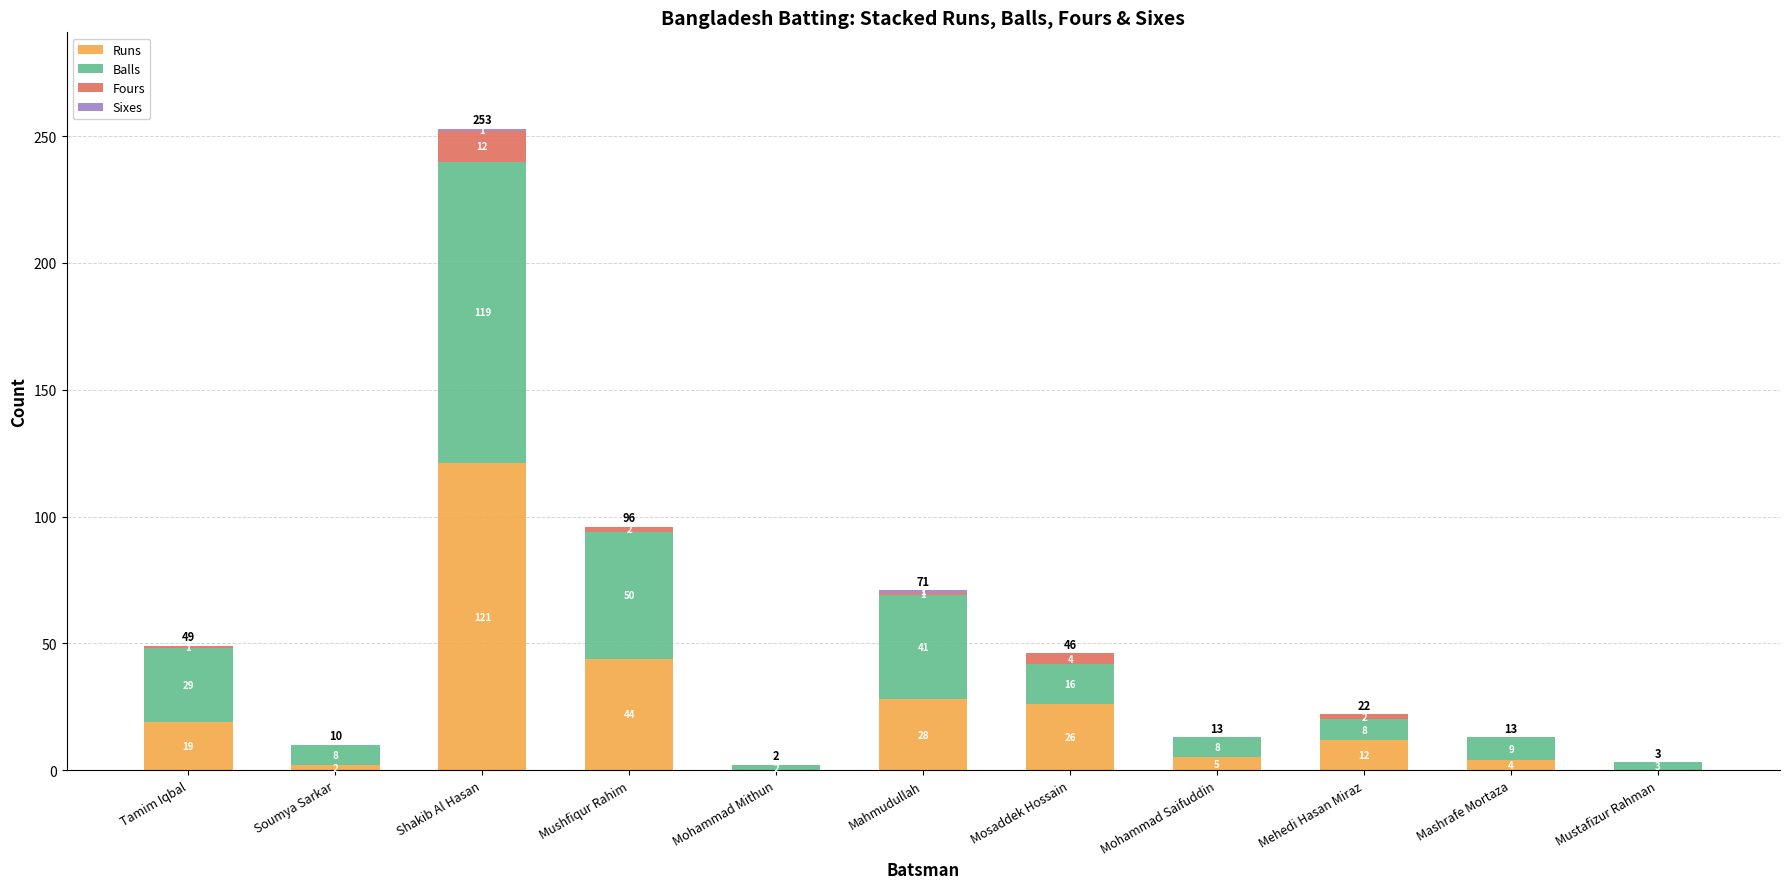

Is it true that Runs equals -57 at Mohammad Mithun?

False